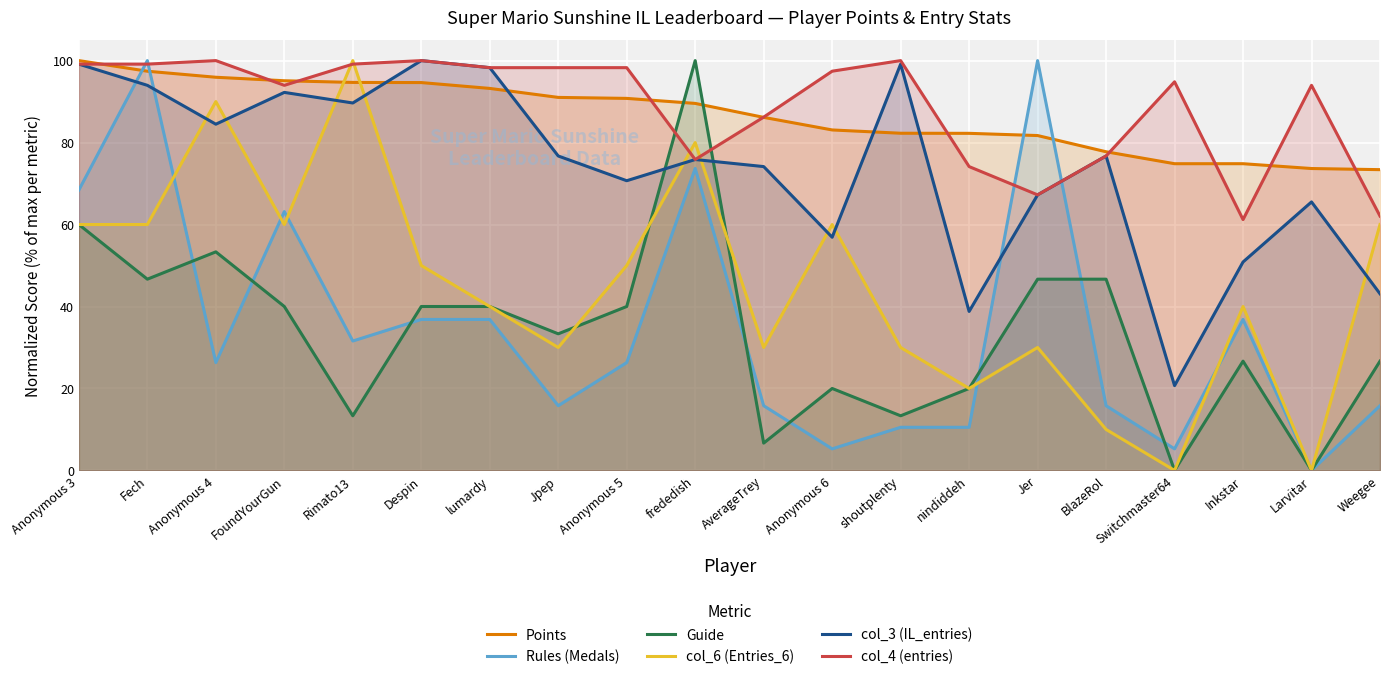

What position from the right is frededish?

11